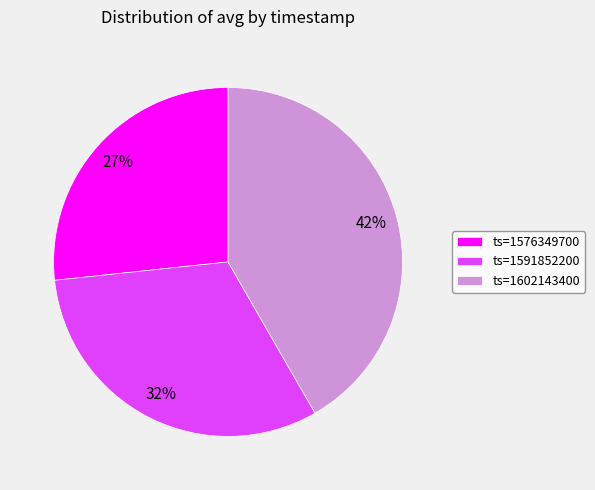

Rank the categories by value from lowest to highest.

ts=1576349700, ts=1591852200, ts=1602143400